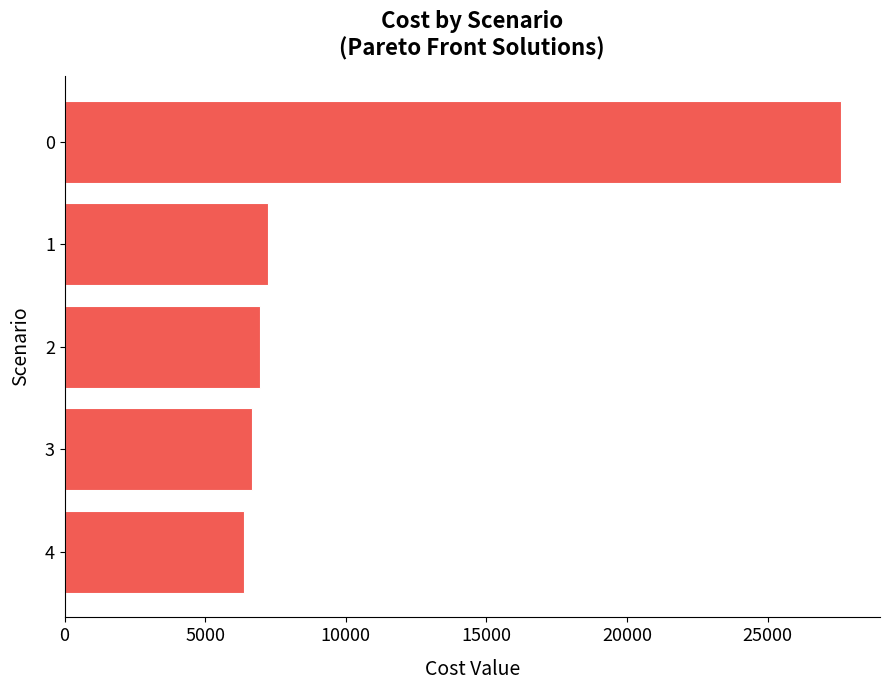

What is the change in value from 1 to 0?

+20395.7